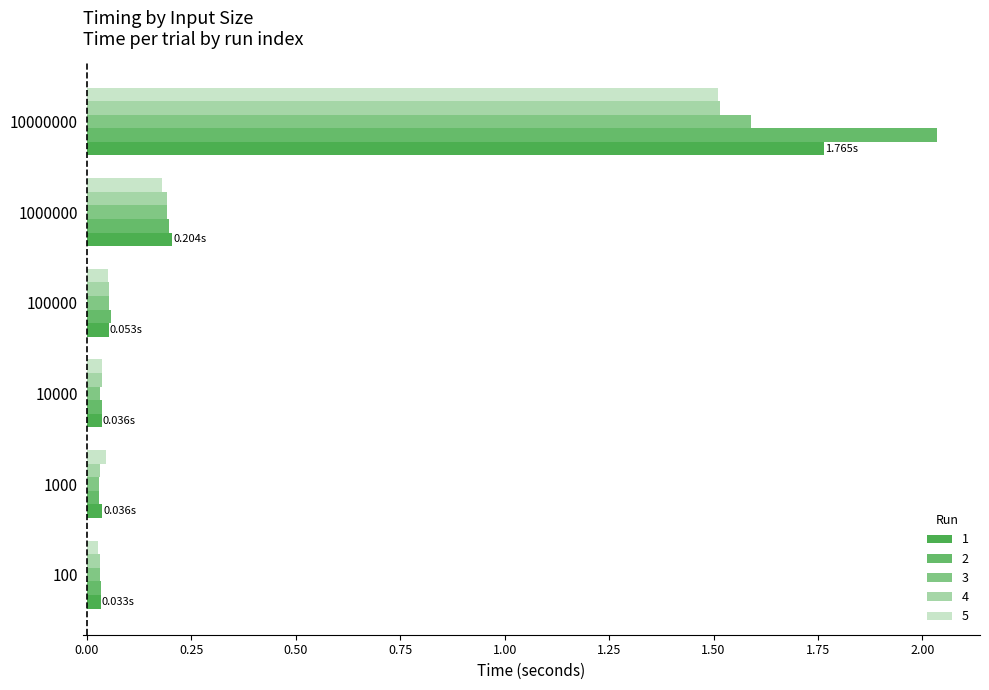

How many series are shown in this chart?

5